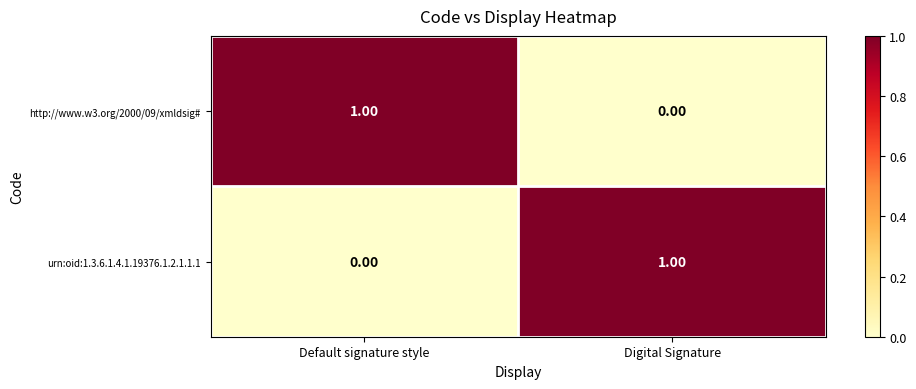

Where is http://www.w3.org/2000/09/xmldsig# nearest to the value 0?

Digital Signature